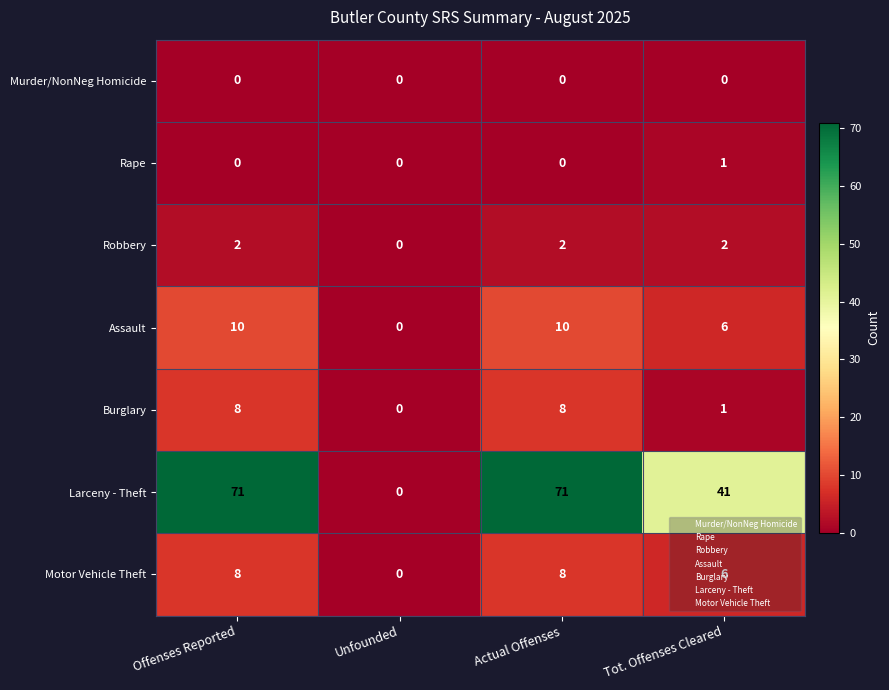

Is it true that Larceny - Theft equals 71 at Actual Offenses?

True